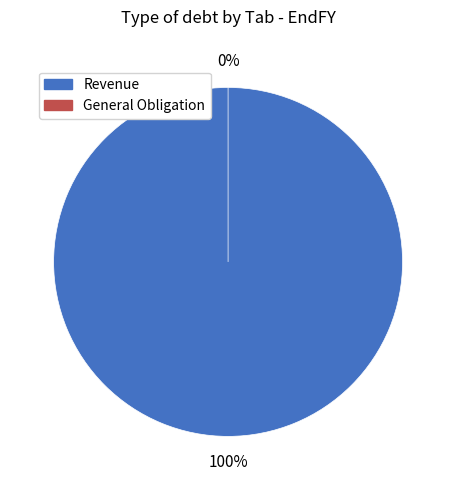

Rank the categories by value from lowest to highest.

General Obligation, Revenue